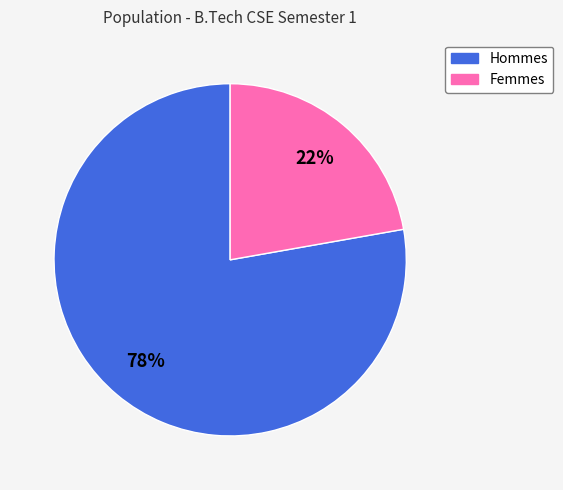

Is there a majority slice in this chart?

Yes